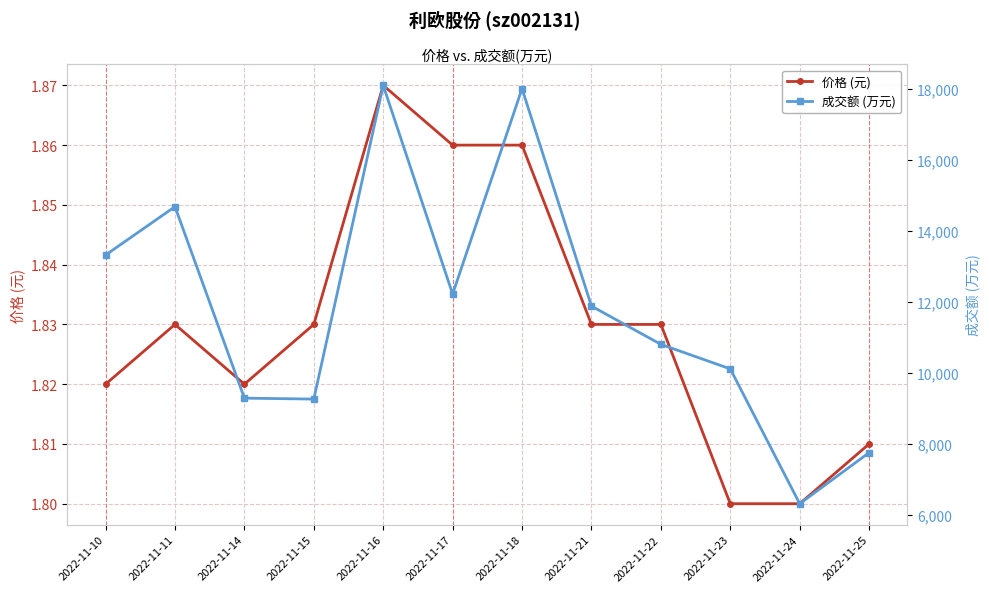

What is the approximate value of 成交额 (万元) at 2022-11-23?

10123.0